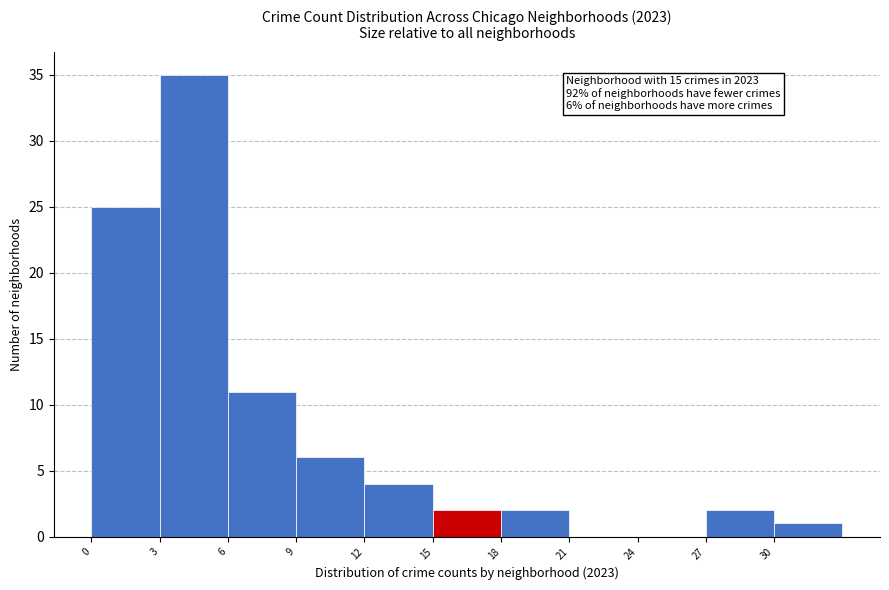

Which range on the x-axis has the tallest bar?

3 to 6